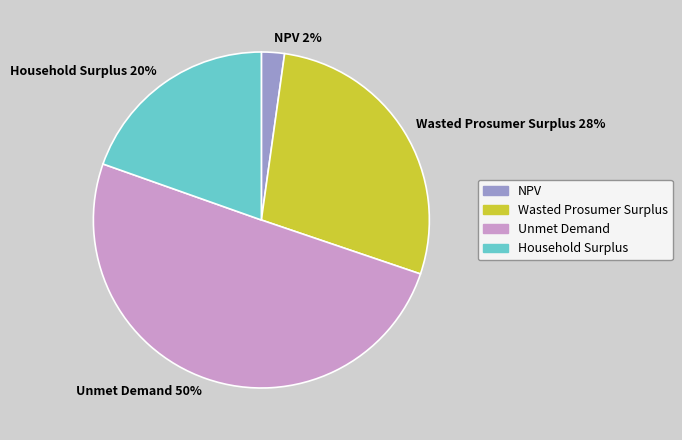

To the nearest percent, what is the average slice percentage?

25%